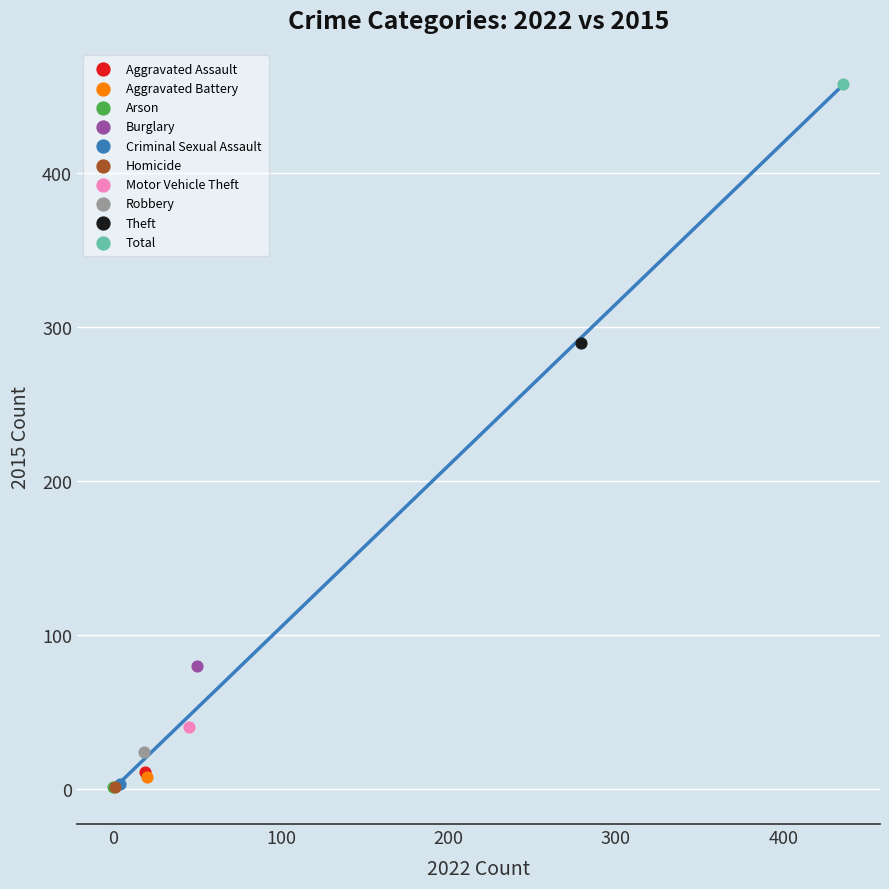

What are all the series names shown in the legend?

Aggravated Assault, Aggravated Battery, Arson, Burglary, Criminal Sexual Assault, Homicide, Motor Vehicle Theft, Robbery, Theft, Total